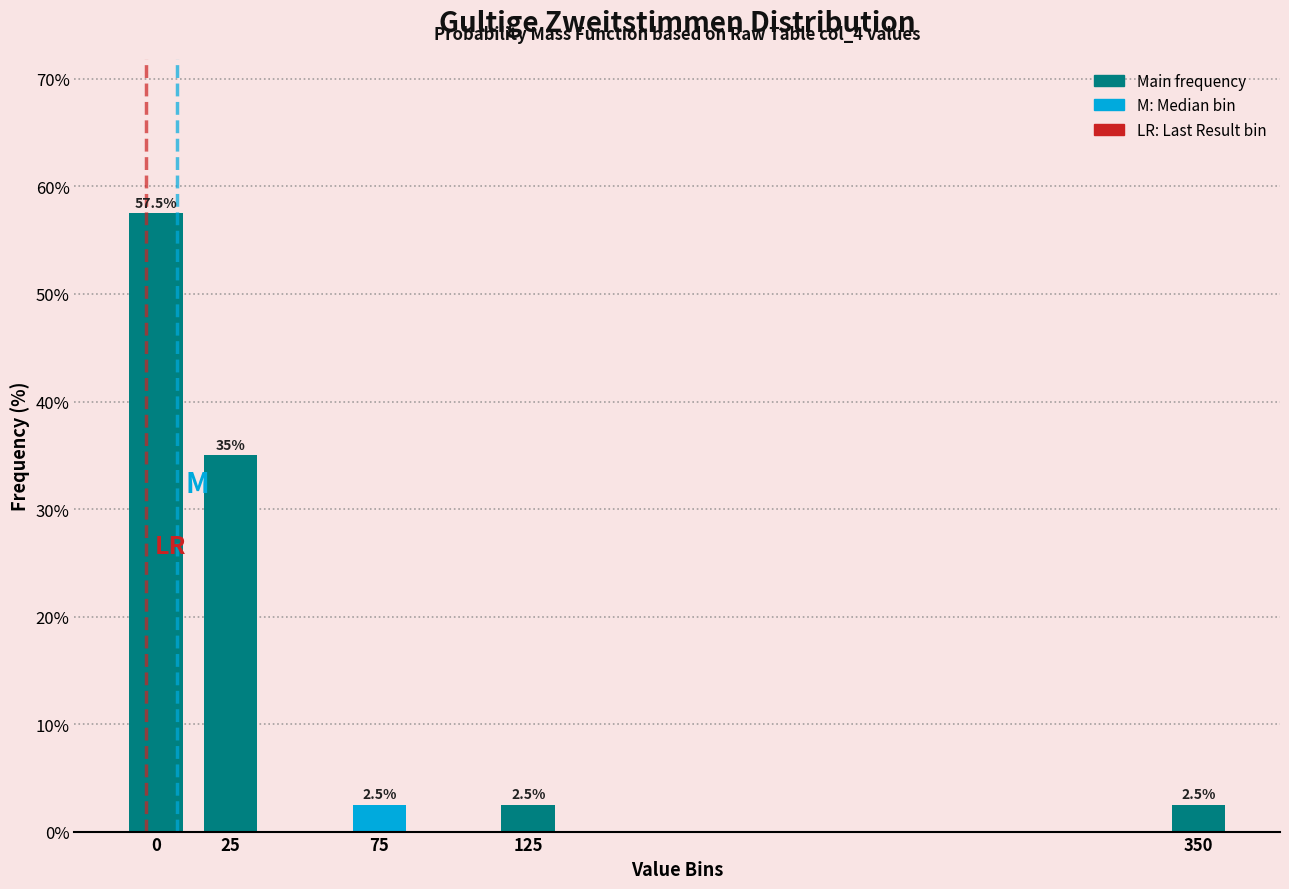

Reading left to right, what are all the values shown in this chart?

57.5	35.0	2.5	2.5	2.5